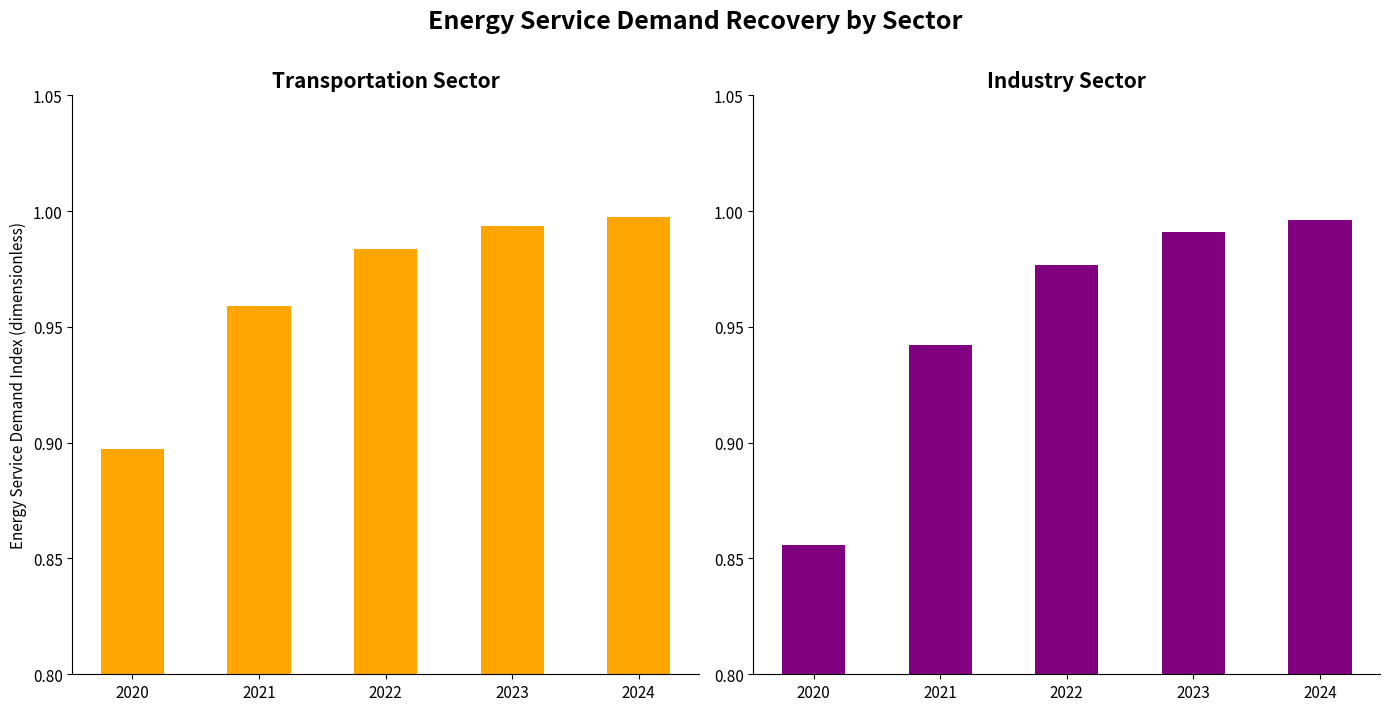

Reading left to right, transcribe all the data shown in this chart.

transportation sector: 2020=0.9	2021=1.0	2022=1.0	2023=1.0	2024=1.0
industry sector: 2020=0.9	2021=0.9	2022=1.0	2023=1.0	2024=1.0